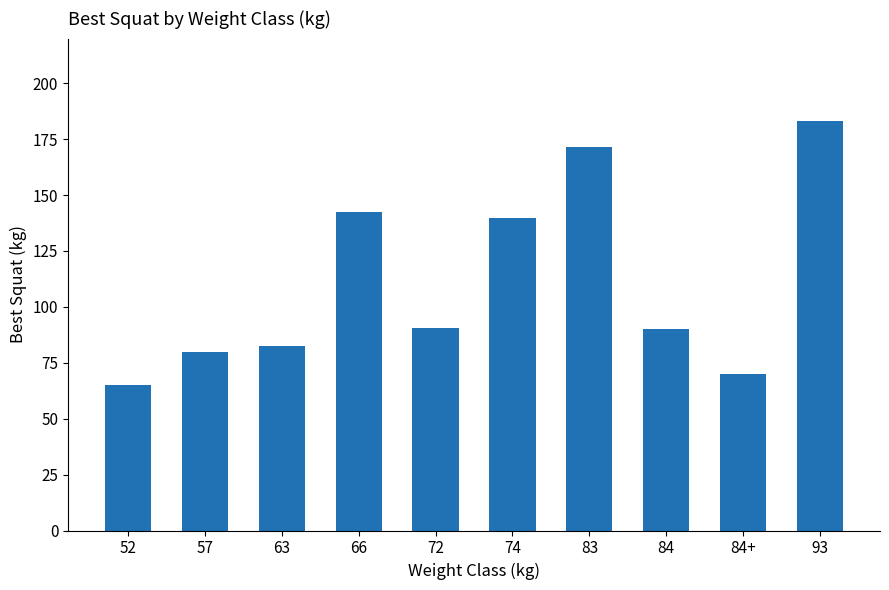

Where does the data first go above 90?

66